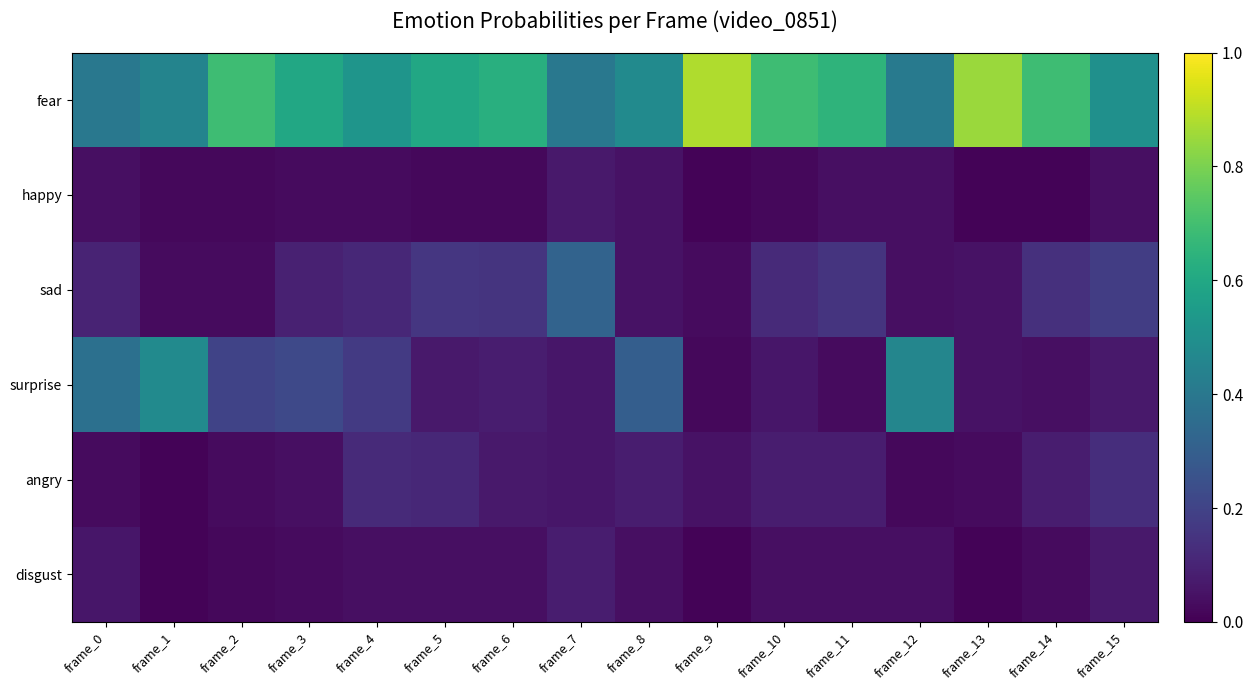

Which series has the largest total across all categories?

fear